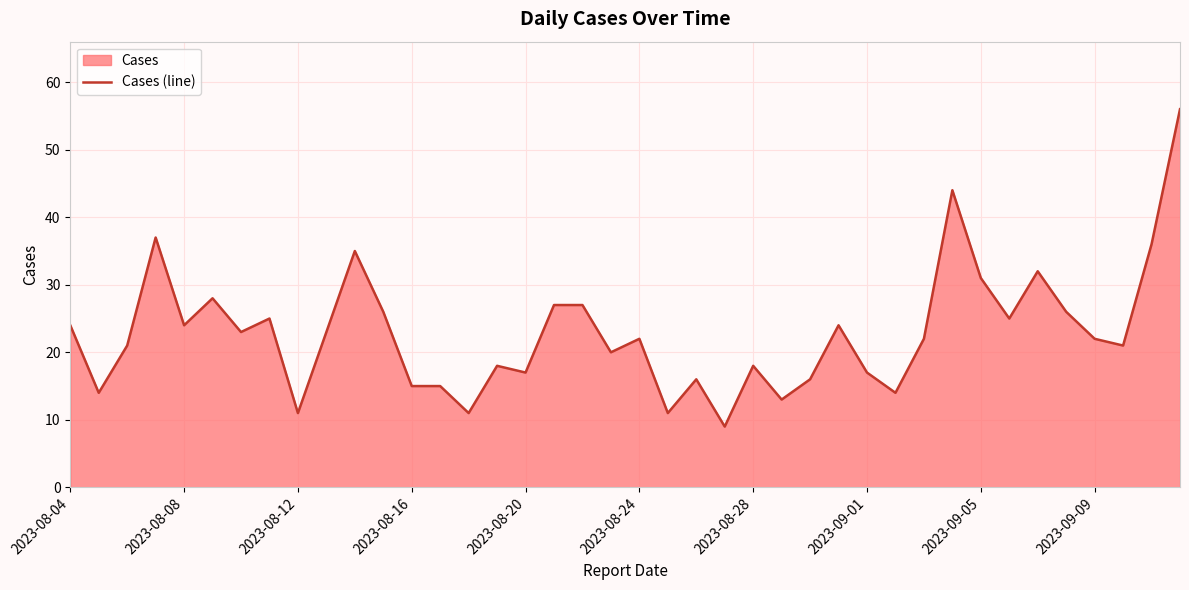

Where does the data first go above 22?

2023-08-04